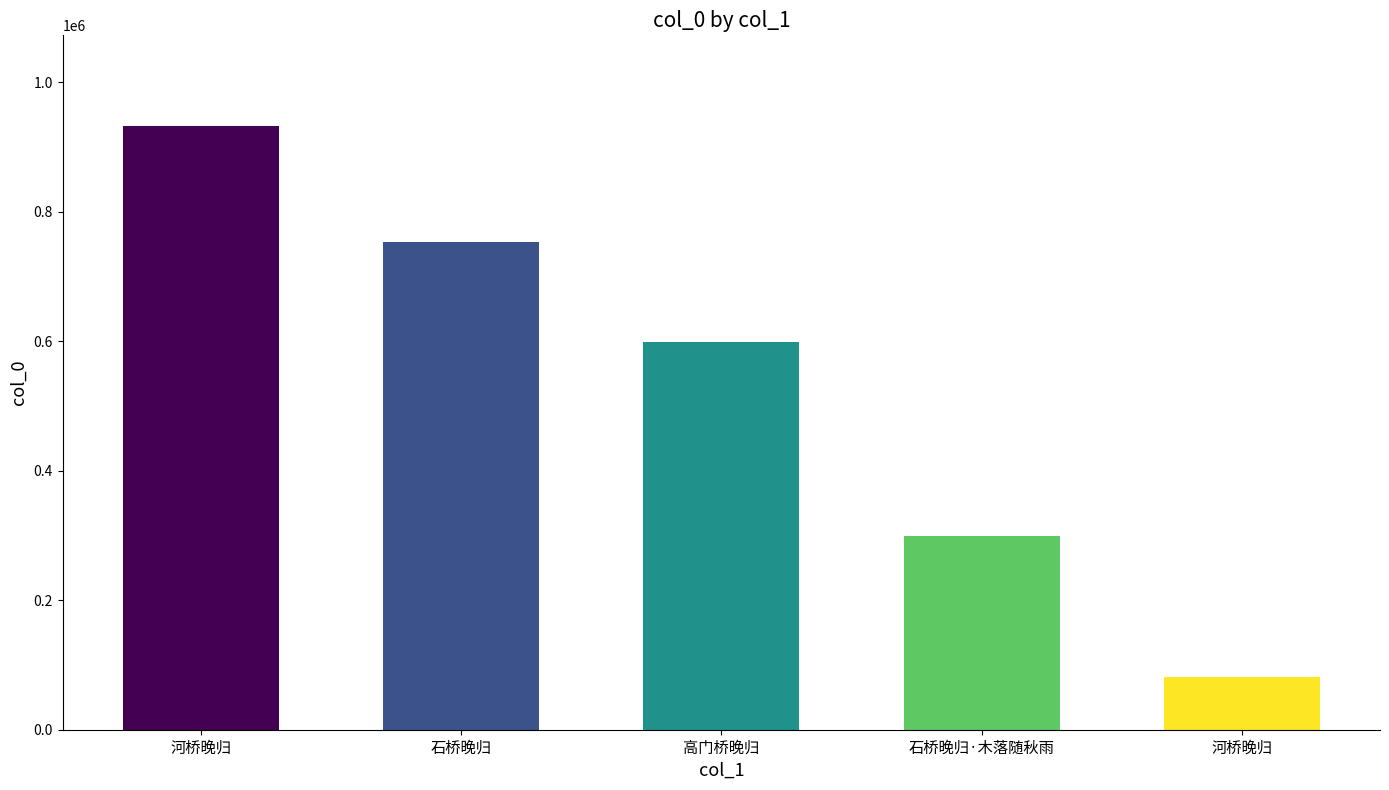

The chart shows a value of 35141 at 河桥晚归. True or false?

False